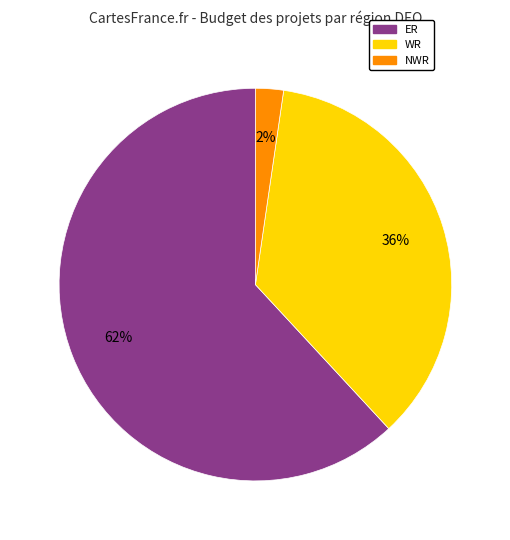

To the nearest percent, what is the average slice percentage?

33%